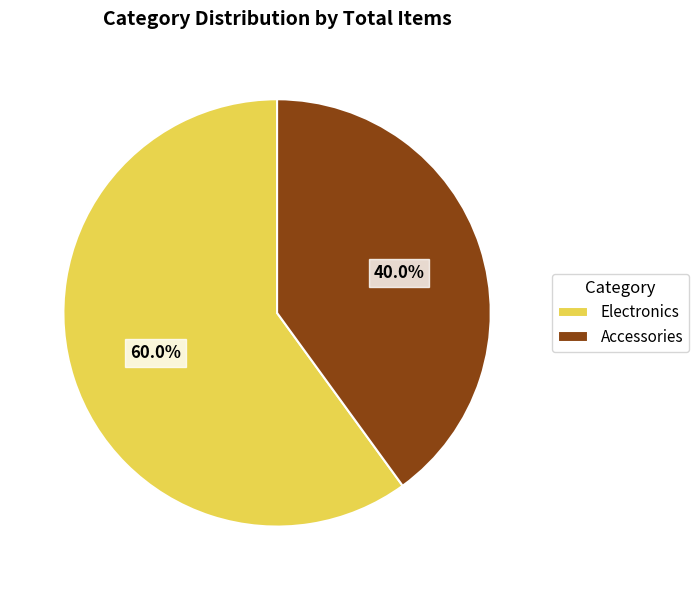

How many slices are in this pie chart?

2